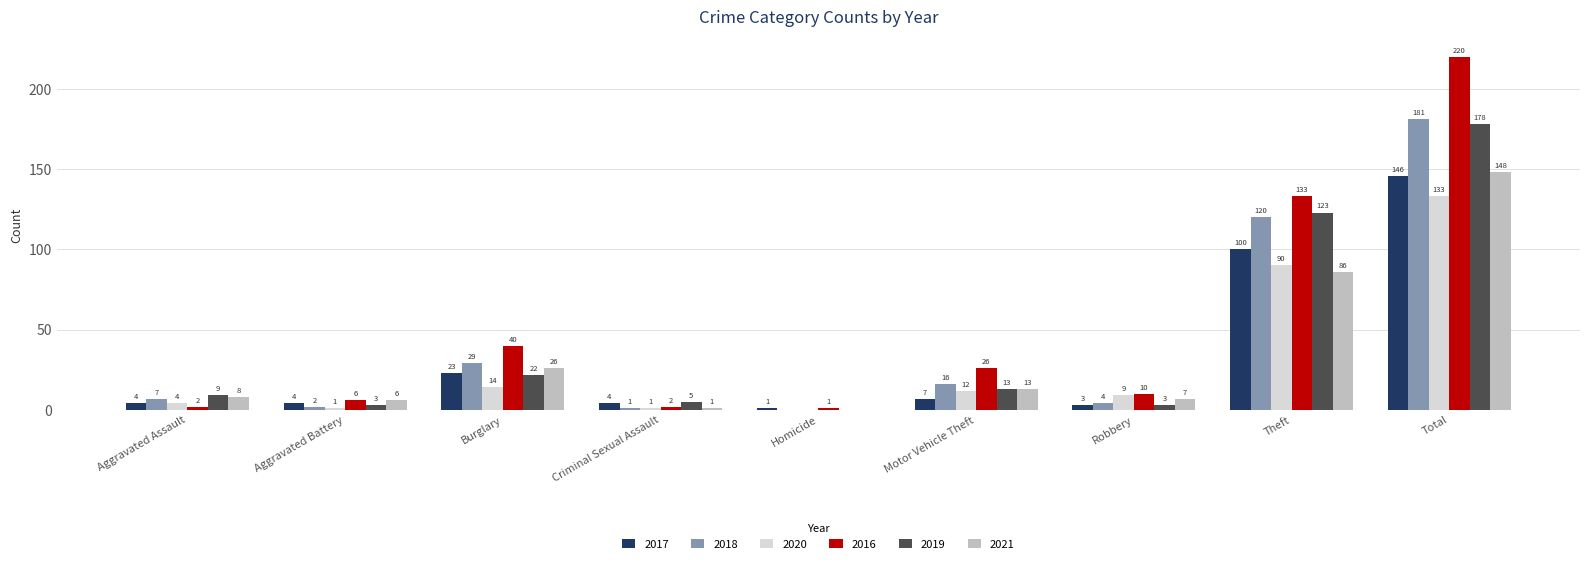

At which label is 2016 closest to 110?

Theft